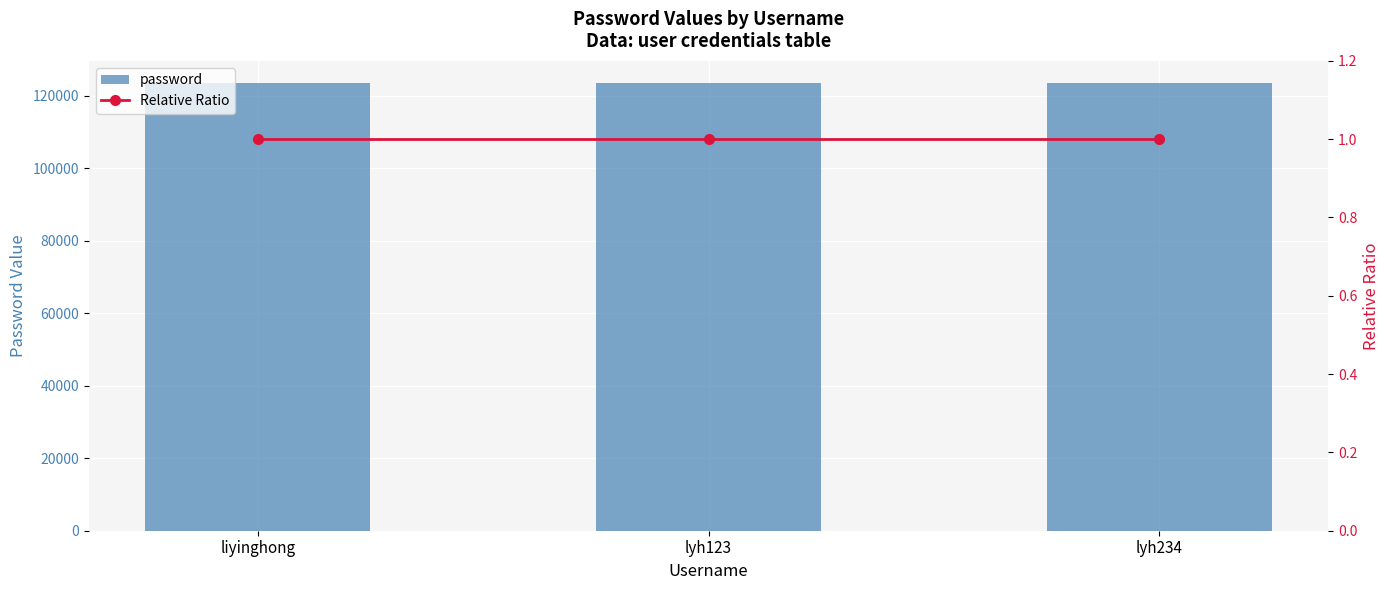

What position from the right is liyinghong?

3